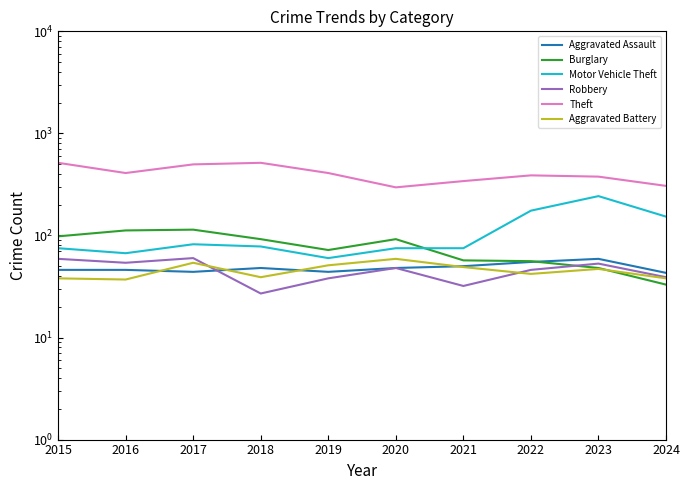

Where is Aggravated Battery nearest to the value 48?

2021